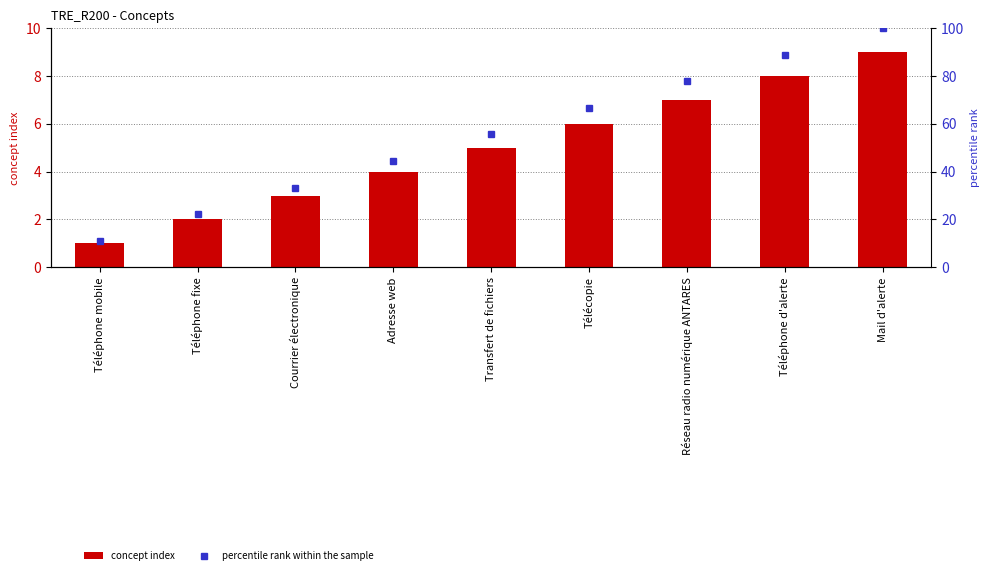

Are the bars grouped side by side (vs. stacked)?

Yes